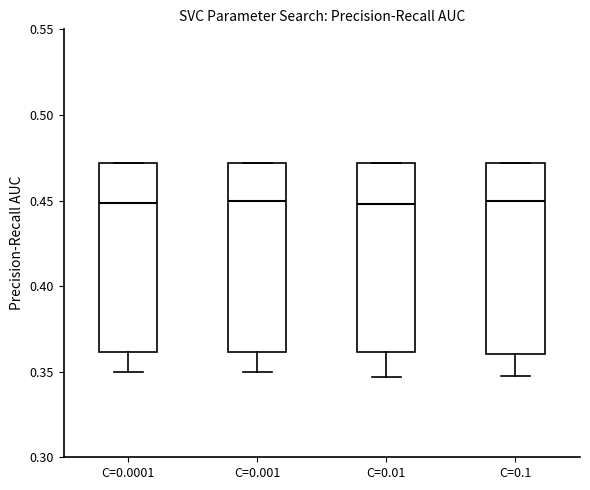

Where does the lower whisker of the box for C=0.01 end on the y-axis? The values are not printed on the chart, so give them approximately, as read against the axis.

0.345